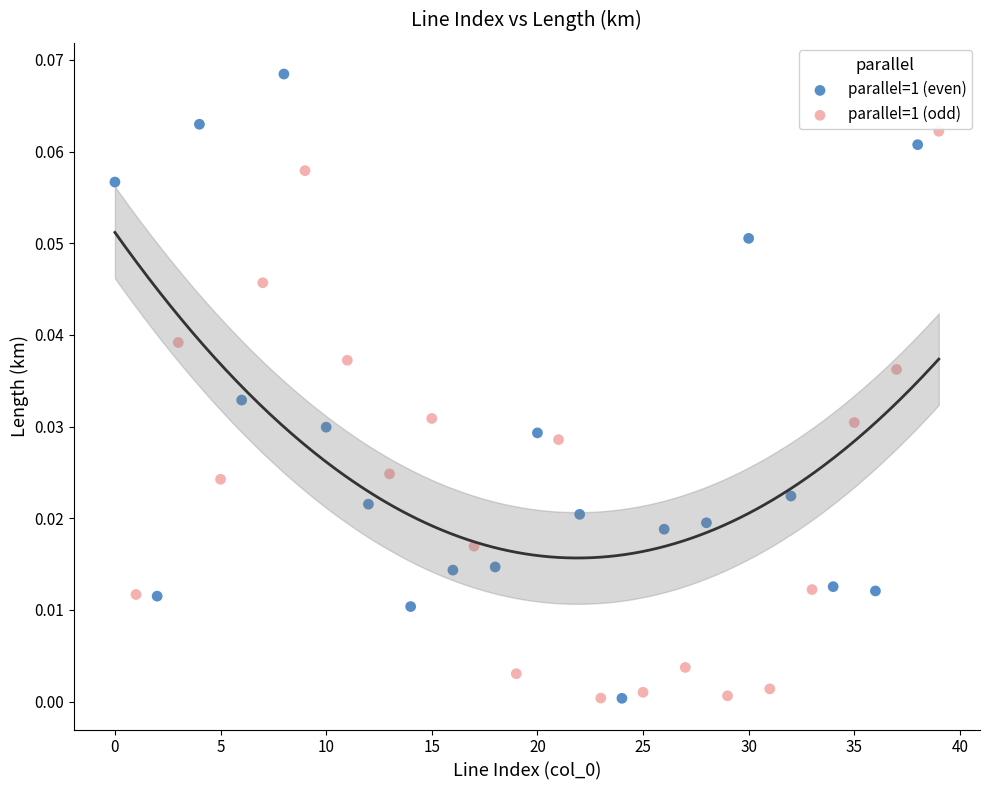

Which series contains the highest Y value?

parallel=1 (even)